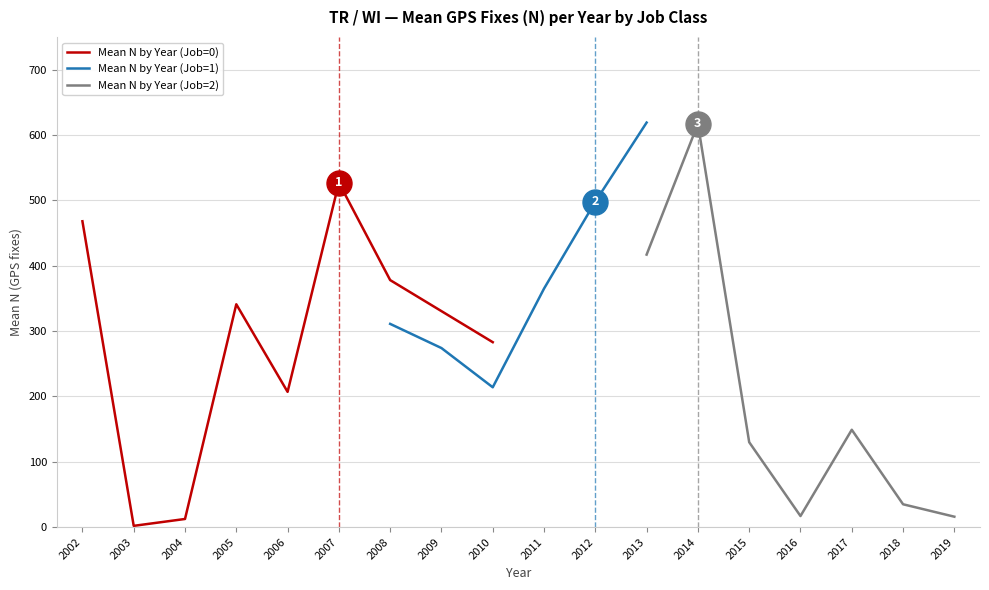

Reading left to right, transcribe all the data shown in this chart.

Mean N by Year (Job=0): 468.0	2.0	12.5	341.0	207.0	527.0	378.0	0.0	283.0	0.0	0.0	0.0	0.0	0.0	0.0	0.0	0.0	0.0
Mean N by Year (Job=1): 0.0	0.0	0.0	0.0	0.0	0.0	311.0	274.0	214.0	365.0	498.0	619.0	0.0	0.0	0.0	0.0	0.0	0.0
Mean N by Year (Job=2): 0.0	0.0	0.0	0.0	0.0	0.0	0.0	0.0	0.0	0.0	0.0	417.0	617.0	130.0	17.0	149.0	35.0	16.0